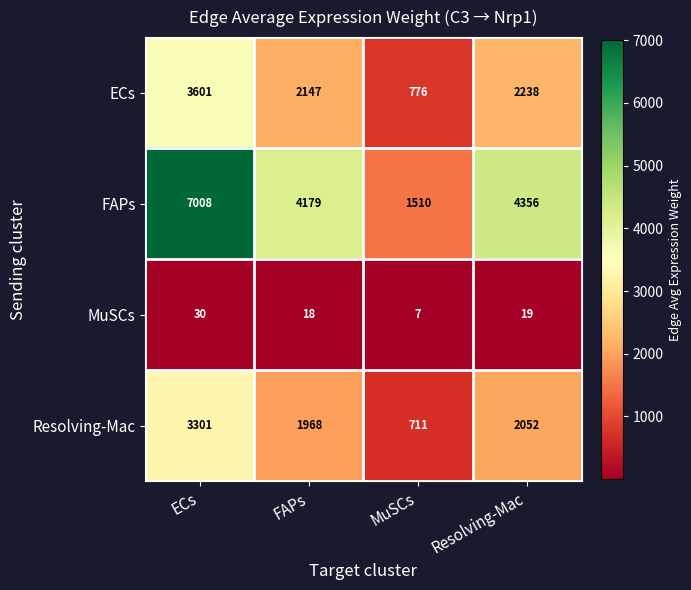

What is the difference between the FAPs values at MuSCs and Resolving-Mac?

2846